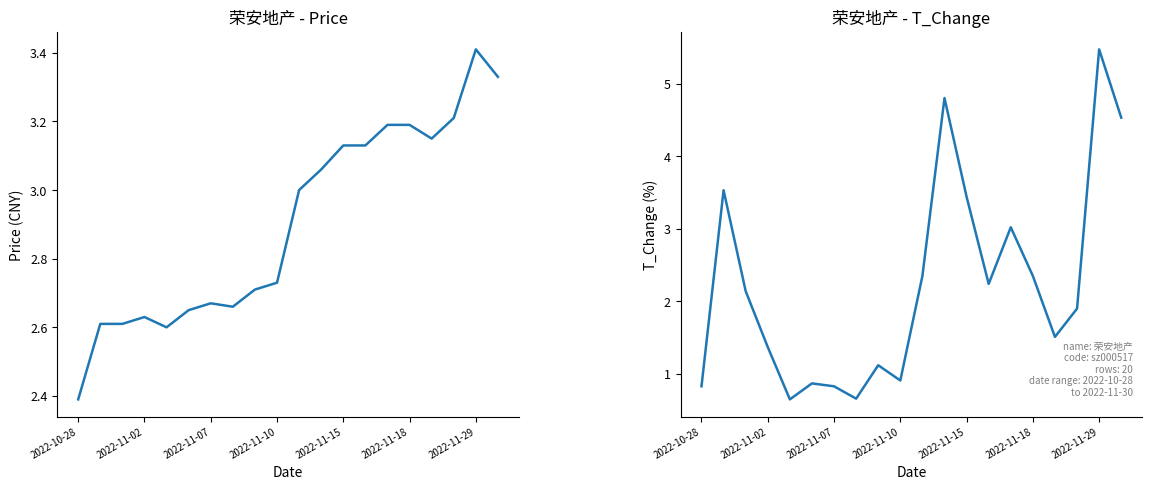

Which series has the largest range (max minus min)?

t_change